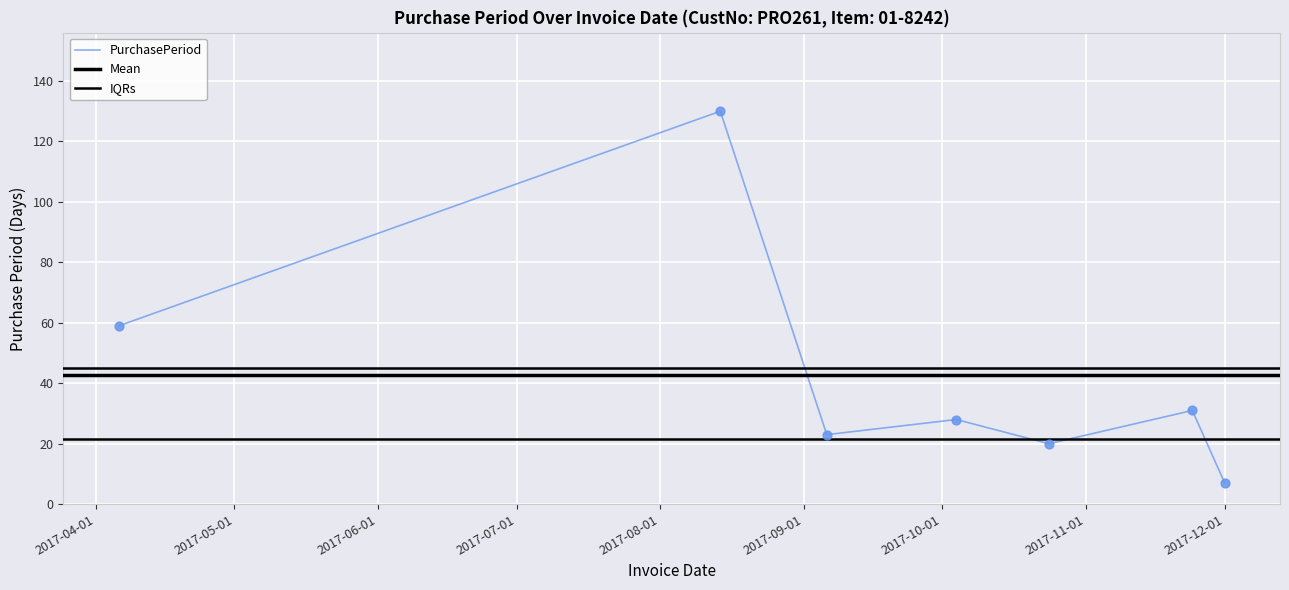

What is the change in value from 2017-10-04 to 2017-11-24?

+3